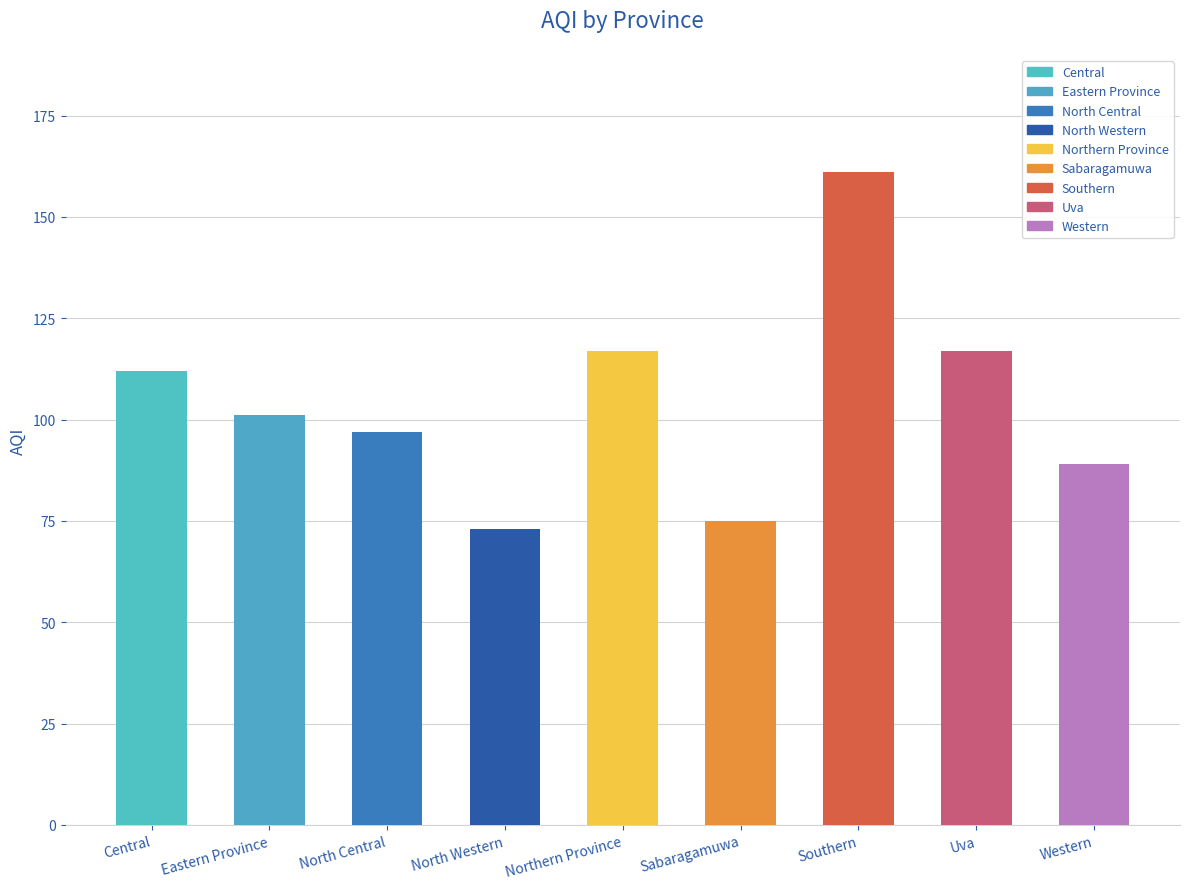

Reading left to right, what are all the values shown in this chart?

112	101	97	73	117	75	161	117	89